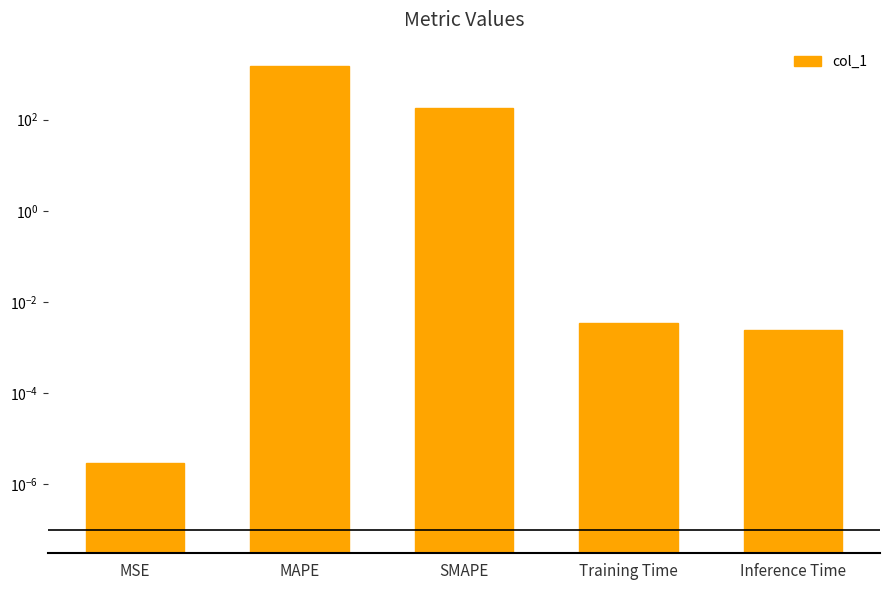

How many bars are there in total?

5